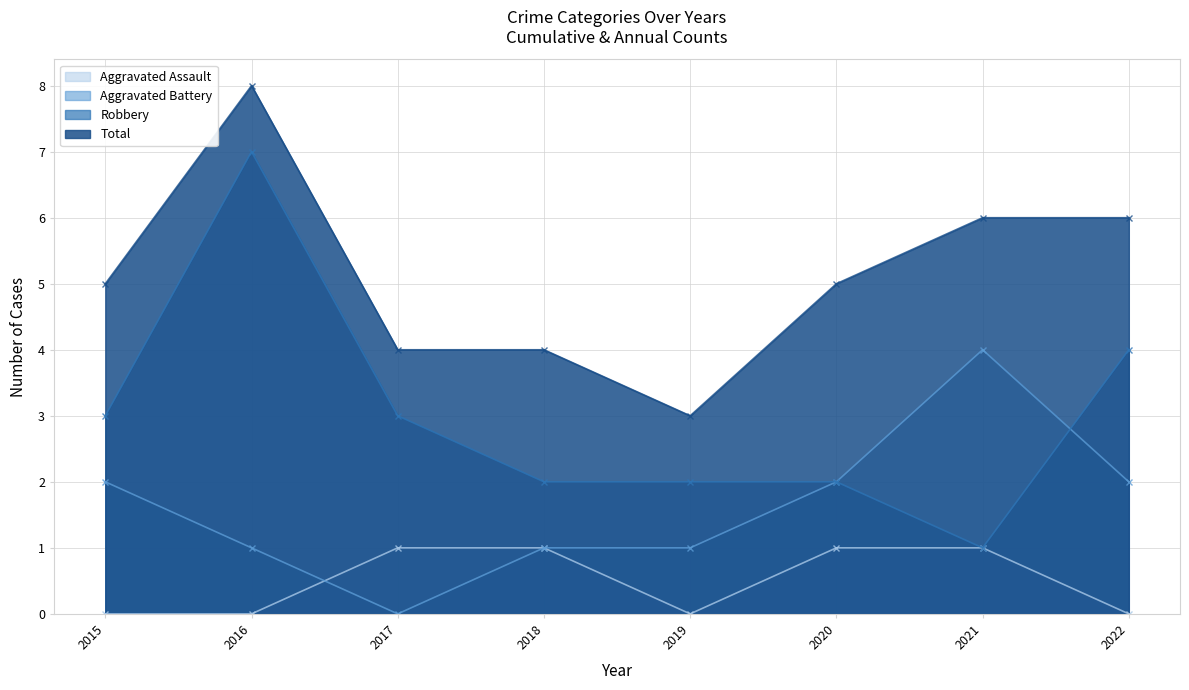

List the series in order of their overall mean, highest first.

Total, Robbery, Aggravated Battery, Aggravated Assault